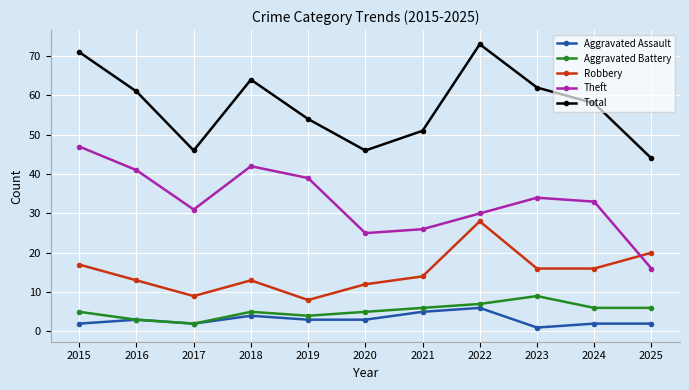

True or false: Total has a value of 31 at 2020.

False